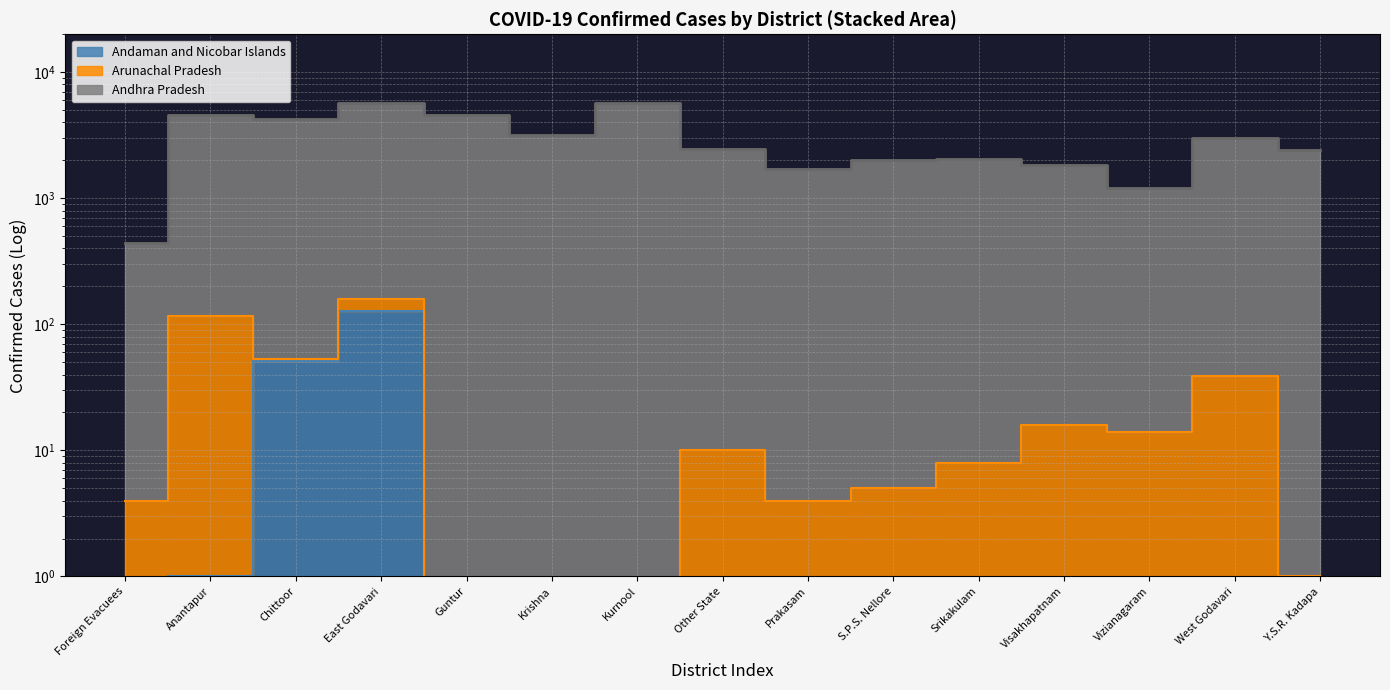

True or false: Andhra Pradesh and Andaman and Nicobar Islands cross at least once.

False